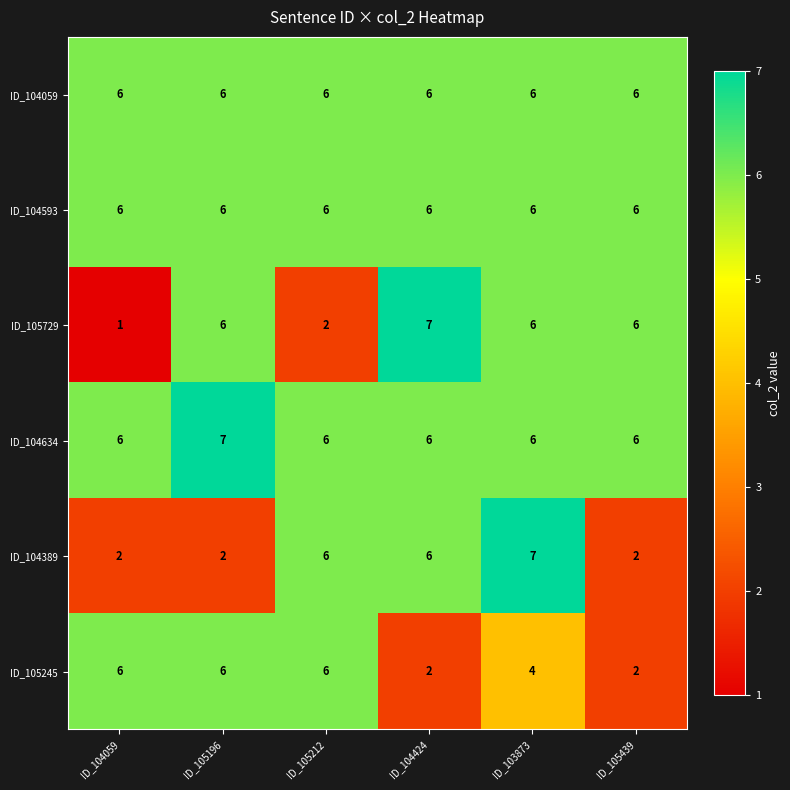

At which label is ID_105245 closest to 4?

ID_103873